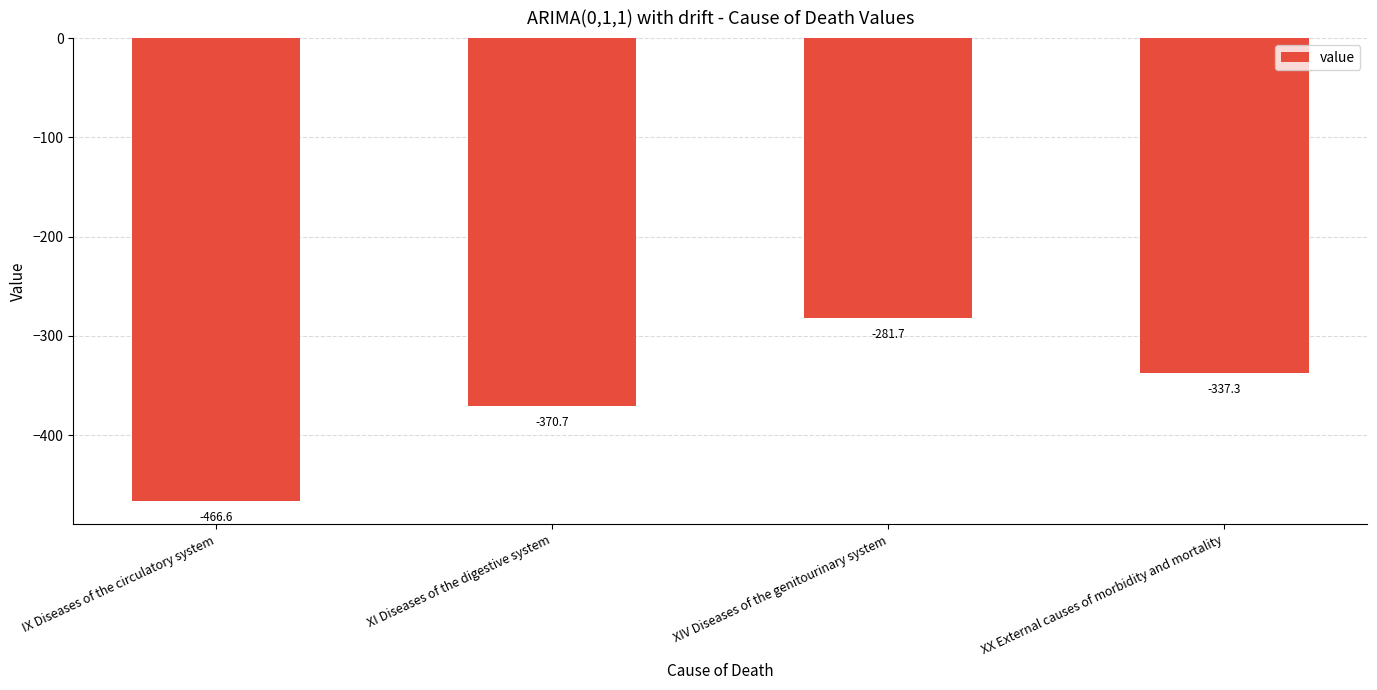

Does the chart contain any negative values?

Yes